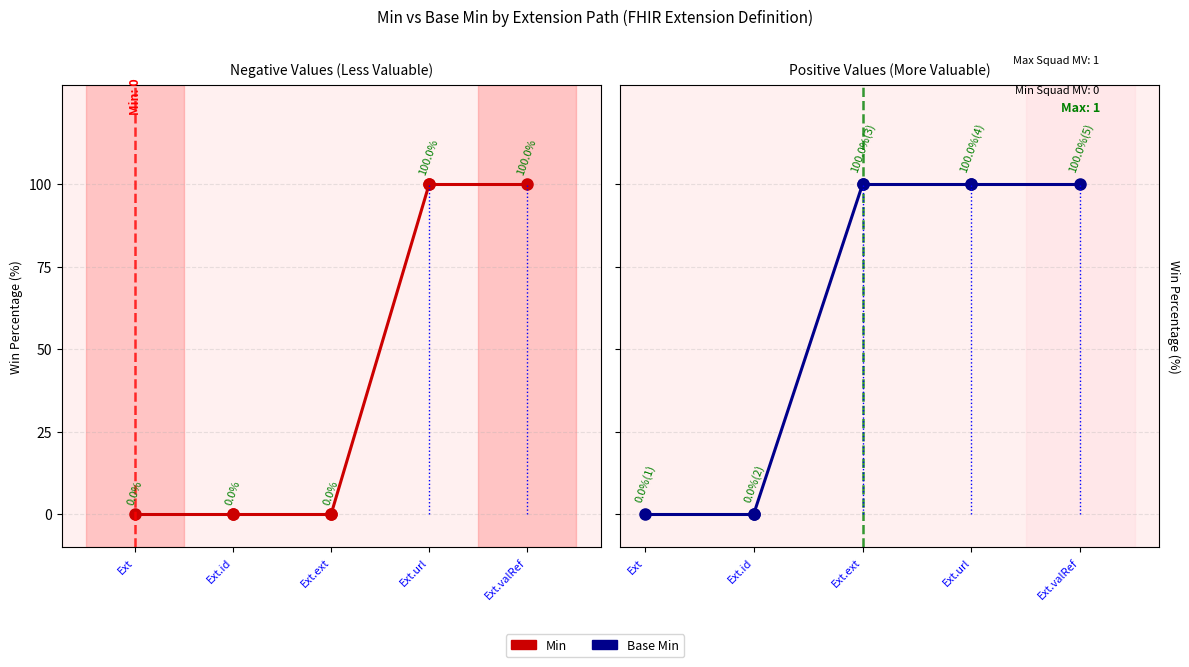

Count the Min values in the range 0 to 1.

5